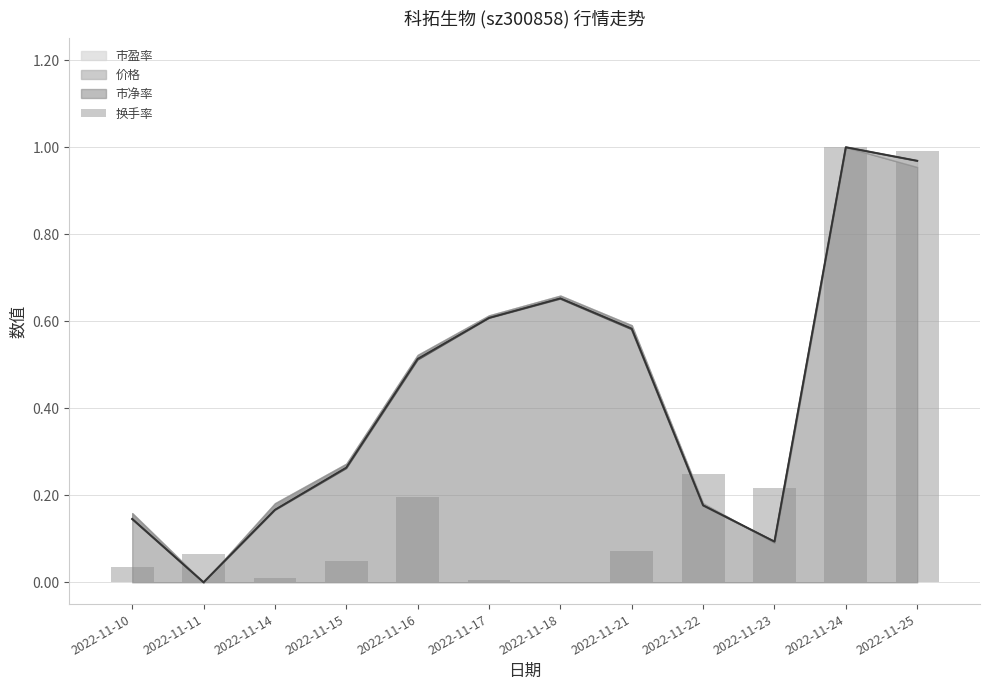

True or false: the data shows 1.0 at 2022-11-24.

True